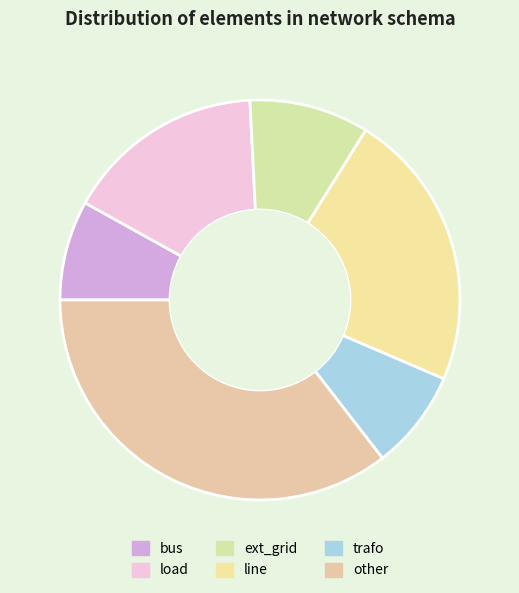

True or false: bus accounts for 8% of the total.

True